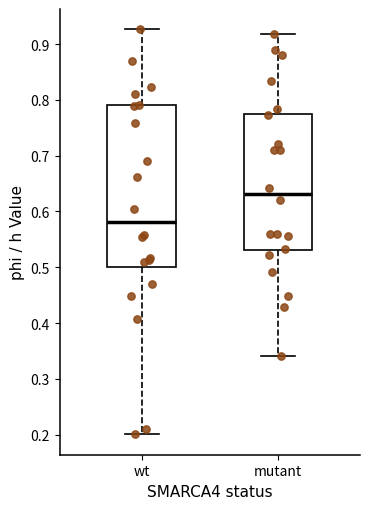

Comparing the boxes themselves (not the whiskers), which one is the tallest?

wt